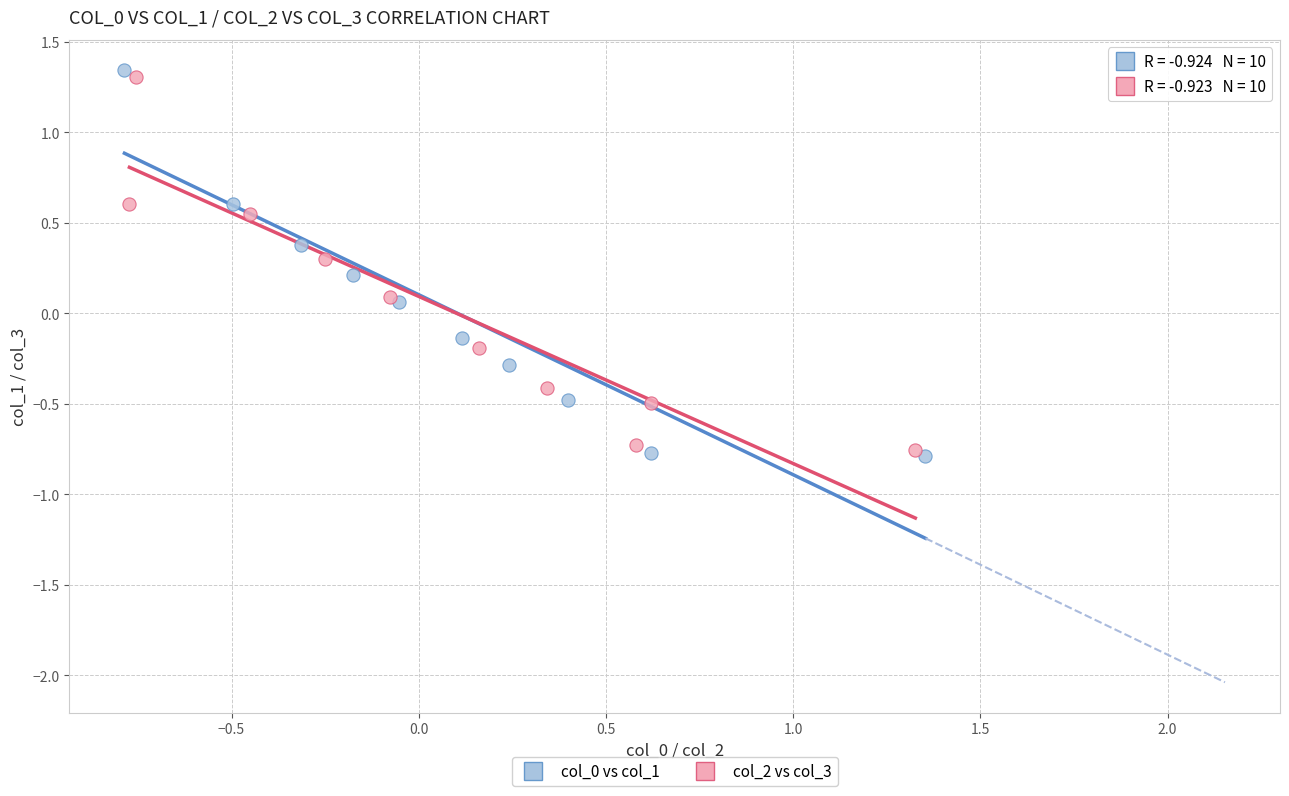

Which series reaches the maximum Y coordinate?

col_0 vs col_1